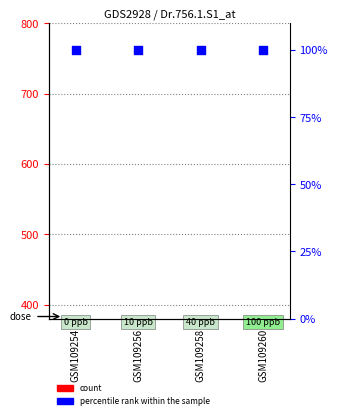

At how many categories does at least one series exceed 156?

2